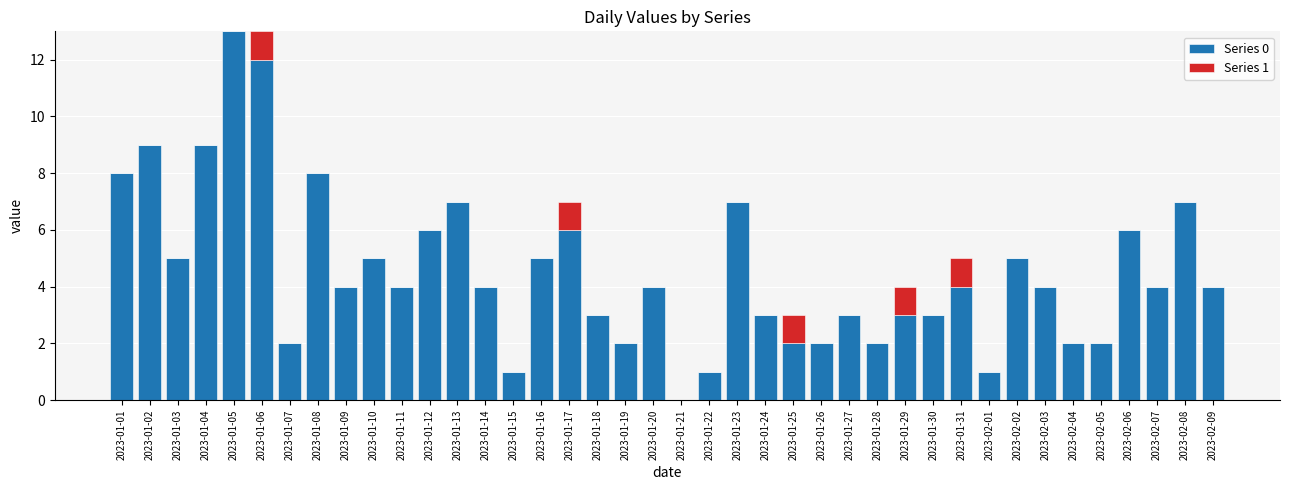

Are the bars horizontal?

No